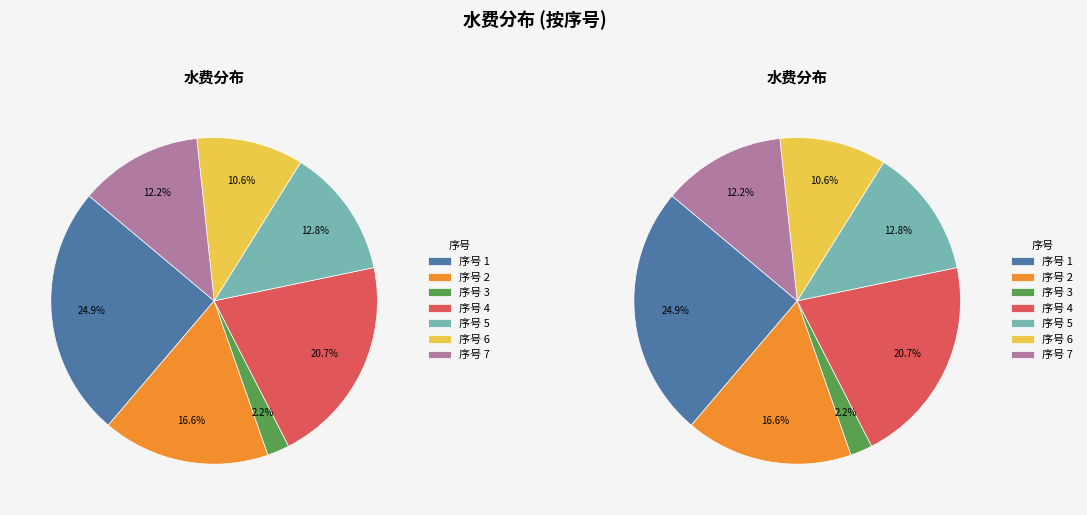

Is there a majority slice in this chart?

No